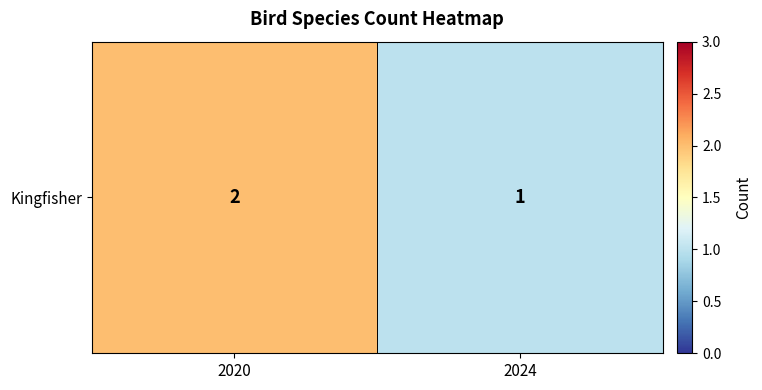

Between 2020 and 2024, which is larger?

2020